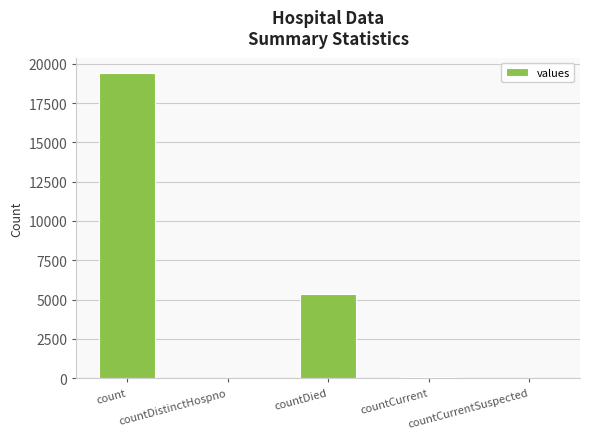

The chart shows a value of 60 at countCurrent. True or false?

True